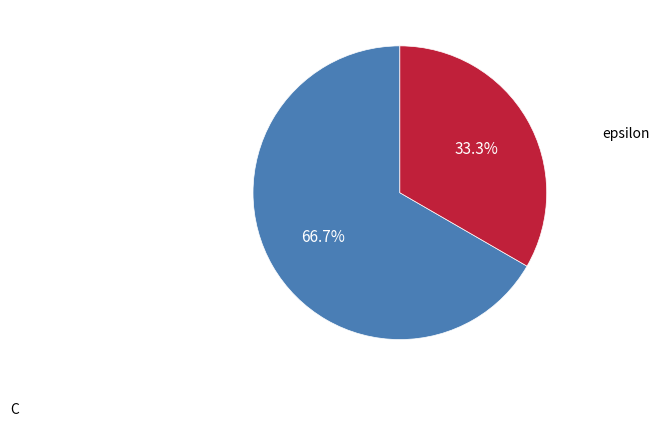

To the nearest percent, what percentage of the pie is epsilon?

33%